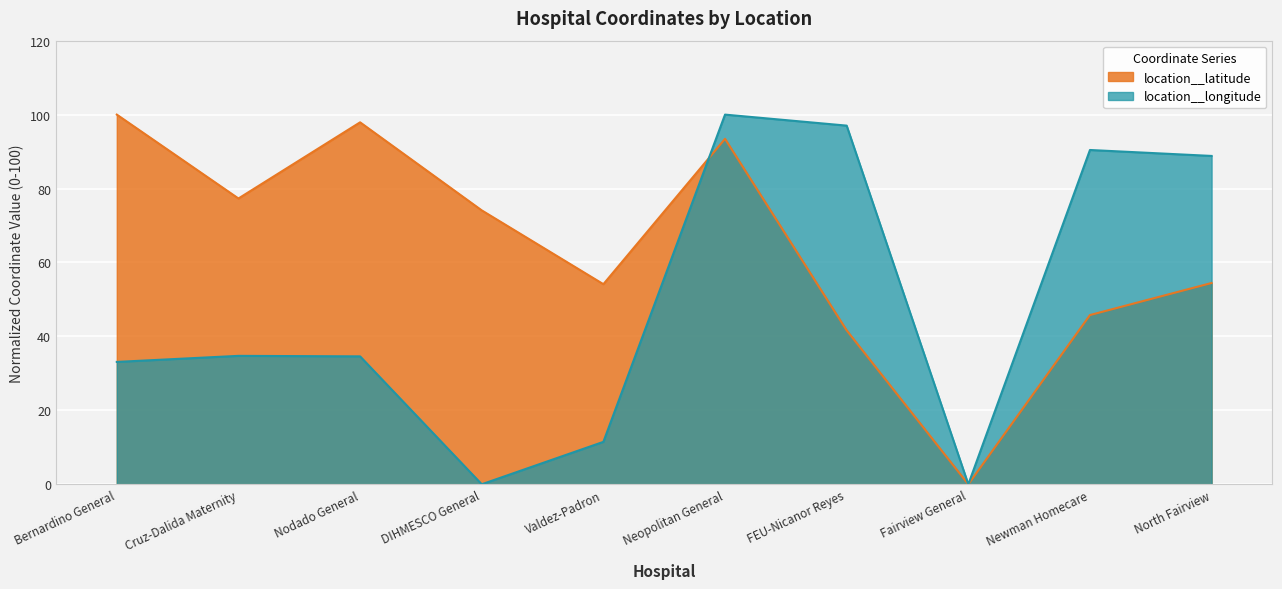

At which category is the sum across all series the highest?

Neopolitan General